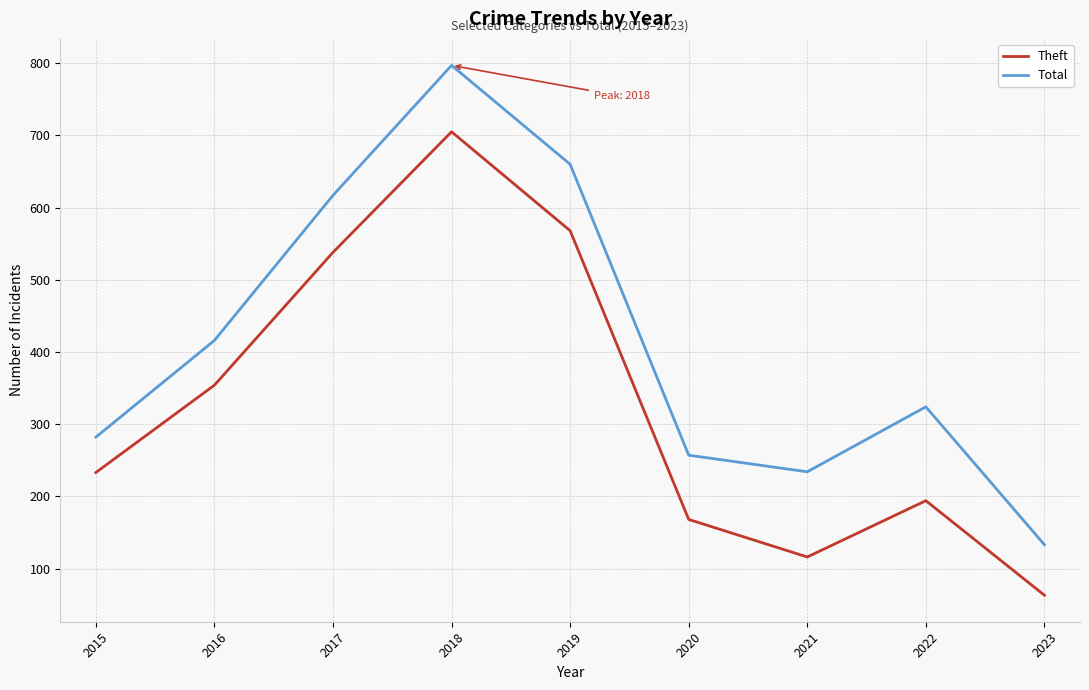

Count the number of categories in the chart.

9